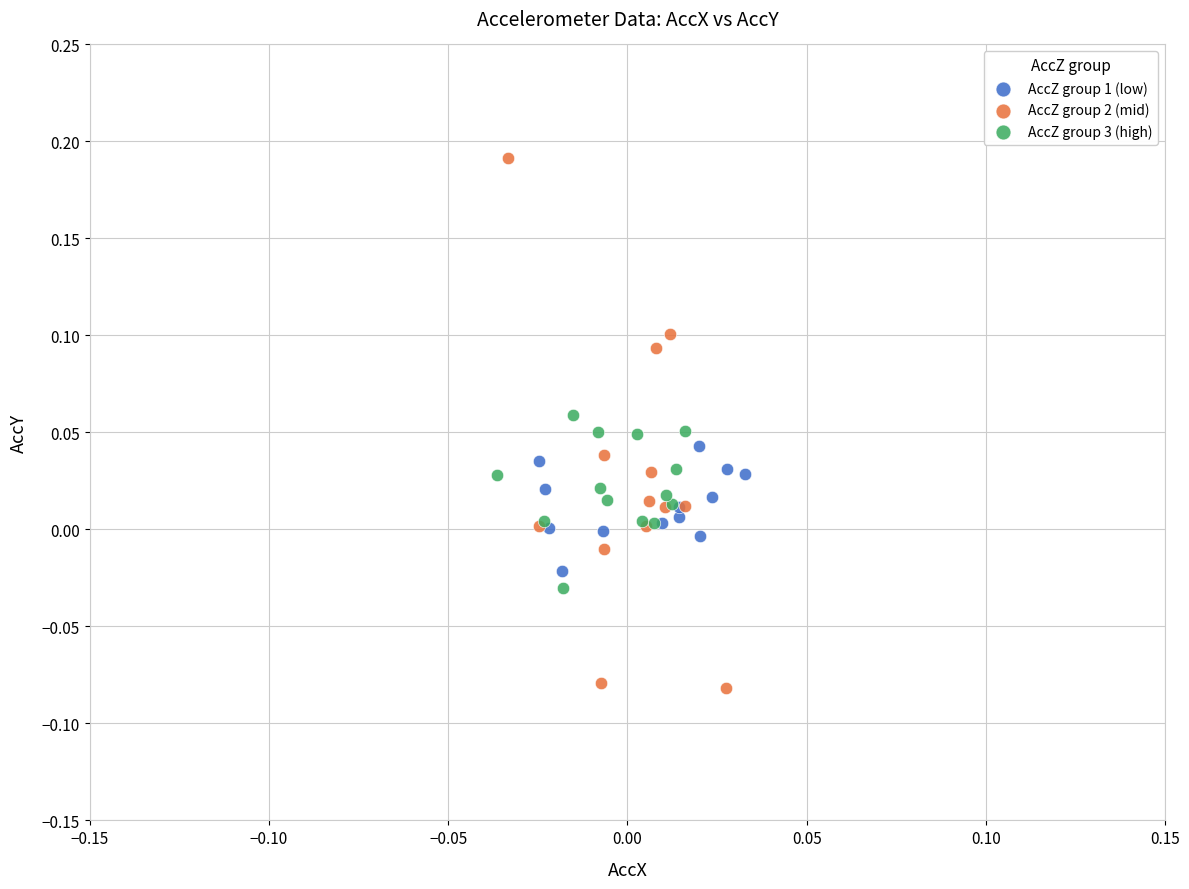

Which series reaches the minimum Y coordinate?

AccZ group 2 (mid)